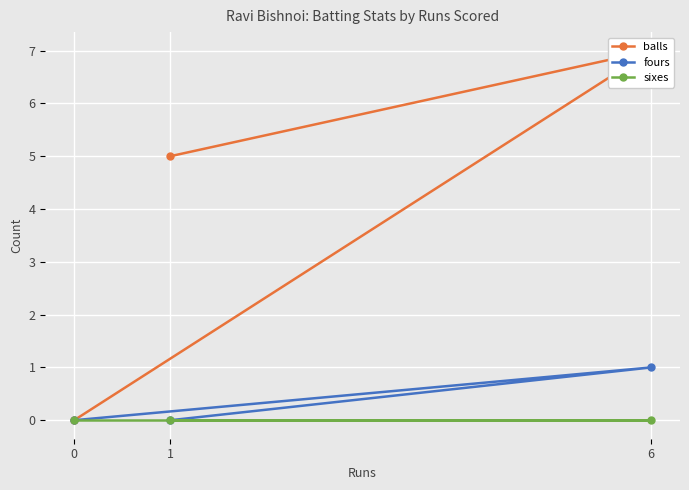

Is this an area chart (filled region under the line)?

No